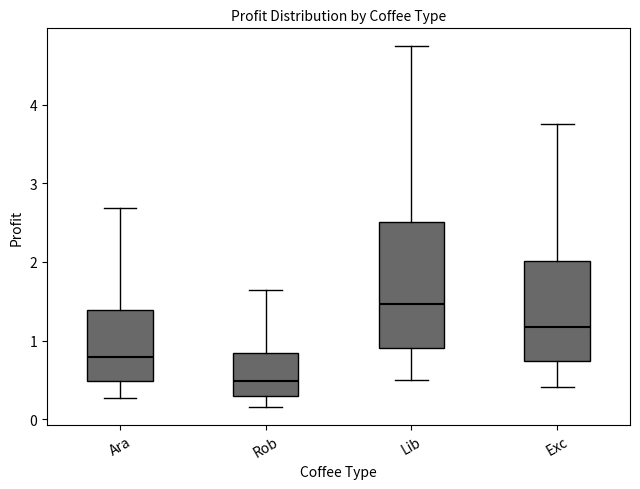

Comparing the boxes themselves (not the whiskers), which one is the tallest?

Lib